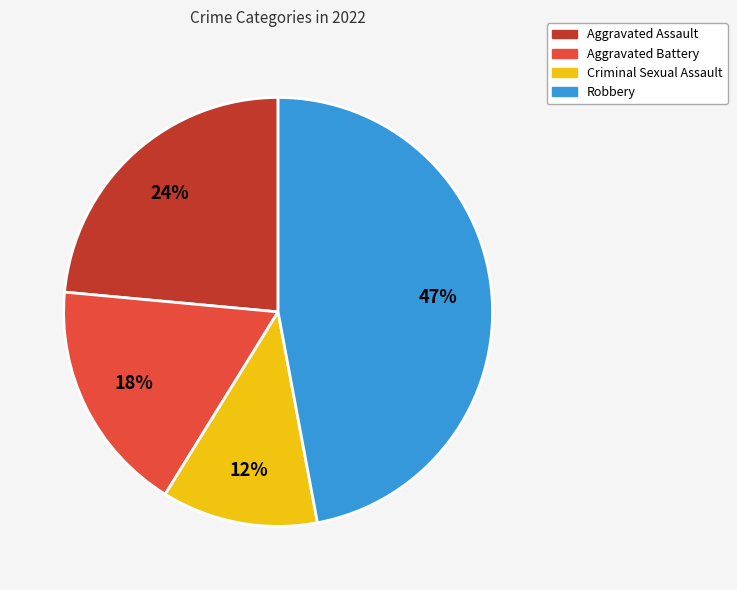

How many segments does this pie chart have?

4